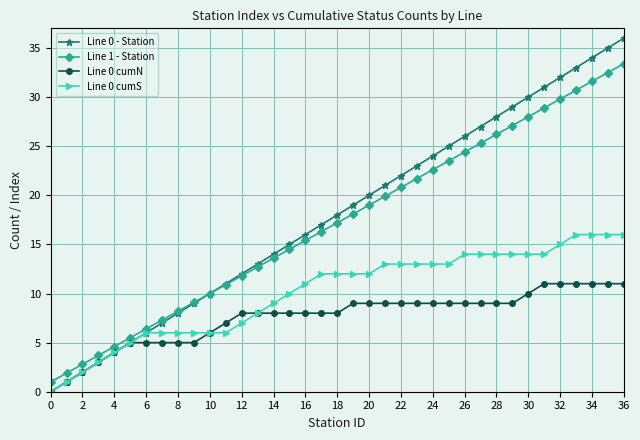

Reading left to right, extract all data points from this chart.

Line 0 - Station: 0.0	1.0	2.0	3.0	4.0	5.0	6.0	7.0	8.0	9.0	10.0	11.0	12.0	13.0	14.0	15.0	16.0	17.0	18.0	19.0	20.0	21.0	22.0	23.0	24.0	25.0	26.0	27.0	28.0	29.0	30.0	31.0	32.0	33.0	34.0	35.0	36.0
Line 1 - Station: 1.0	1.9	2.8	3.7	4.6	5.5	6.4	7.3	8.2	9.1	10.0	10.9	11.8	12.7	13.6	14.5	15.4	16.3	17.2	18.1	19.0	19.9	20.8	21.7	22.6	23.5	24.4	25.3	26.2	27.1	28.0	28.9	29.8	30.7	31.6	32.5	33.4
Line 0 cumN: 0.0	1.0	2.0	3.0	4.0	5.0	5.0	5.0	5.0	5.0	6.0	7.0	8.0	8.0	8.0	8.0	8.0	8.0	8.0	9.0	9.0	9.0	9.0	9.0	9.0	9.0	9.0	9.0	9.0	9.0	10.0	11.0	11.0	11.0	11.0	11.0	11.0
Line 0 cumS: 0.0	1.0	2.0	3.0	4.0	5.0	6.0	6.0	6.0	6.0	6.0	6.0	7.0	8.0	9.0	10.0	11.0	12.0	12.0	12.0	12.0	13.0	13.0	13.0	13.0	13.0	14.0	14.0	14.0	14.0	14.0	14.0	15.0	16.0	16.0	16.0	16.0